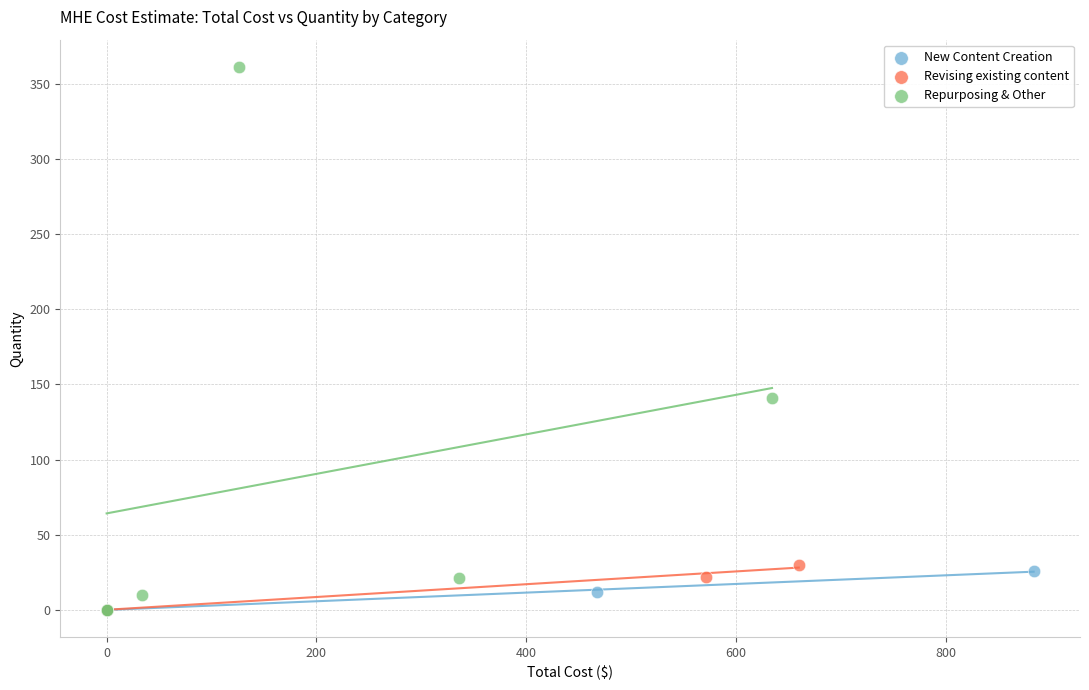

Which series contains the highest Y value?

Repurposing & Other